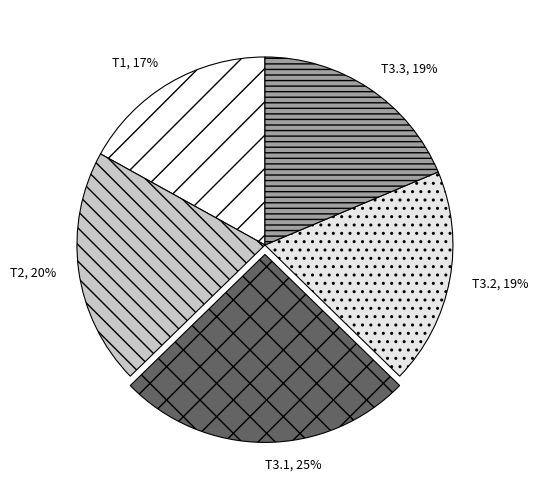

The T3.3 slice represents 25% of the pie. True or false?

False